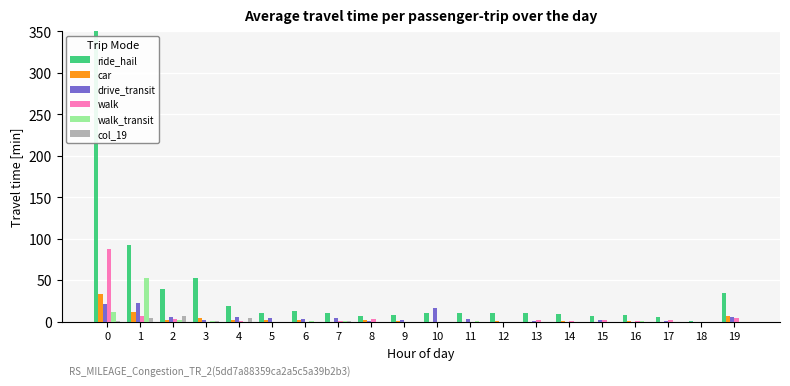

What is the sum of all walk_transit values?

71